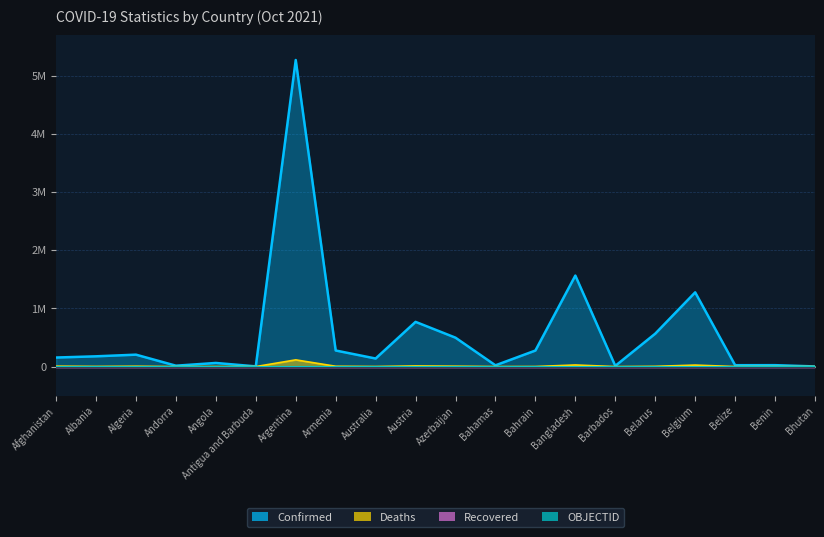

Which category has the lowest value across all series?

Afghanistan